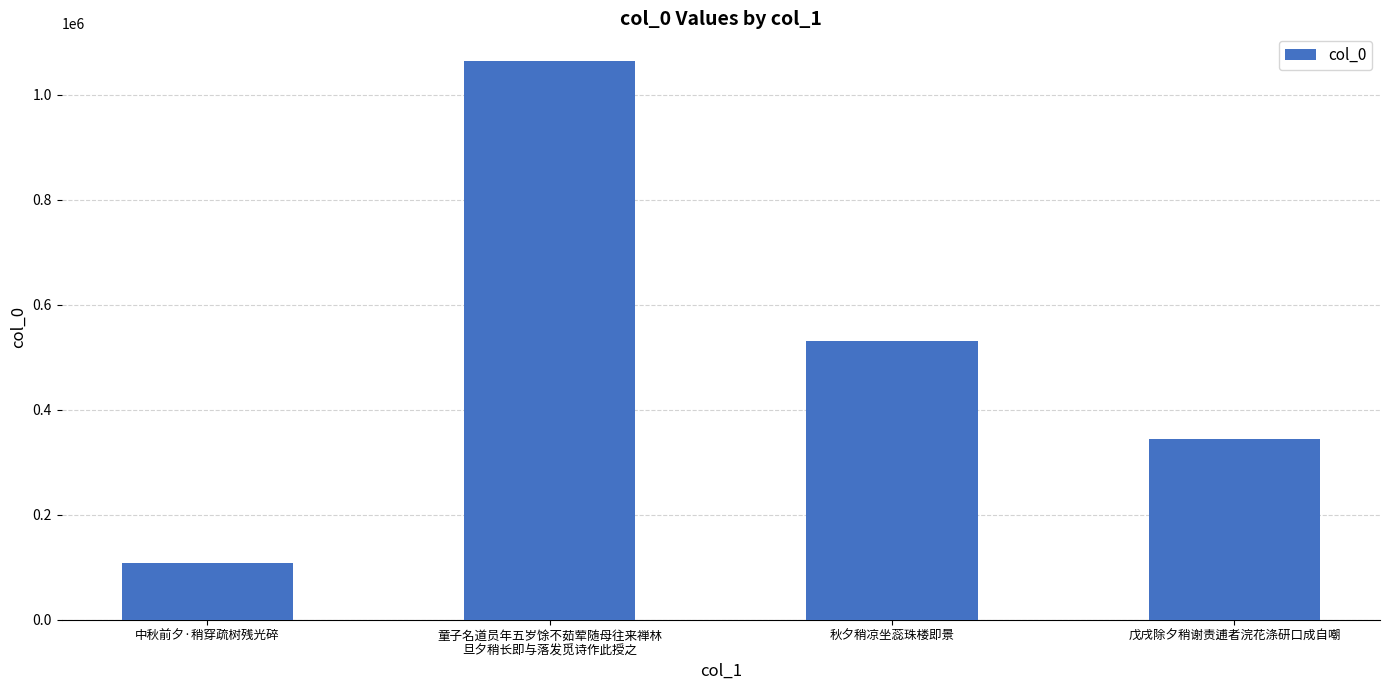

Which category has the lowest value across all series?

中秋前夕·稍穿疏树残光碎